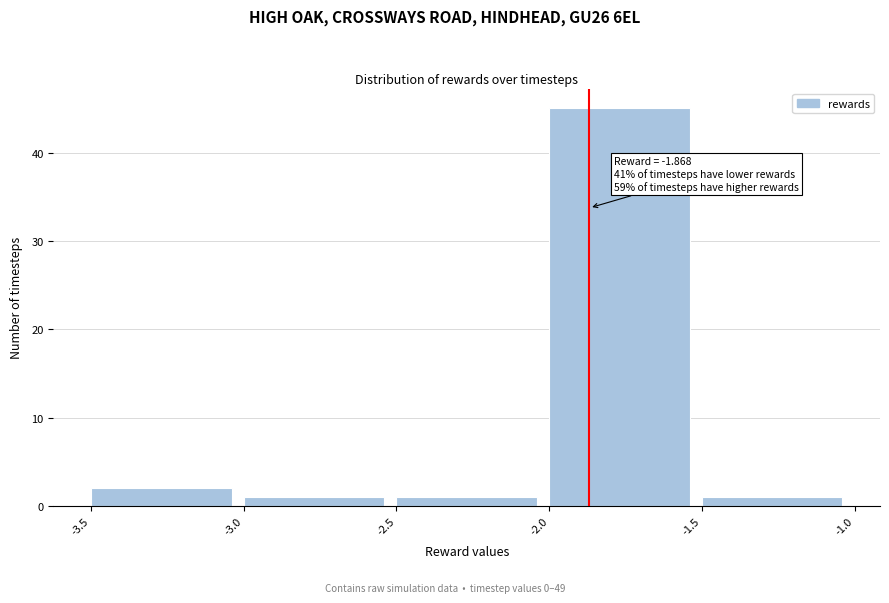

Over which range of the x-axis is the bar tallest?

-2.0 to -1.5